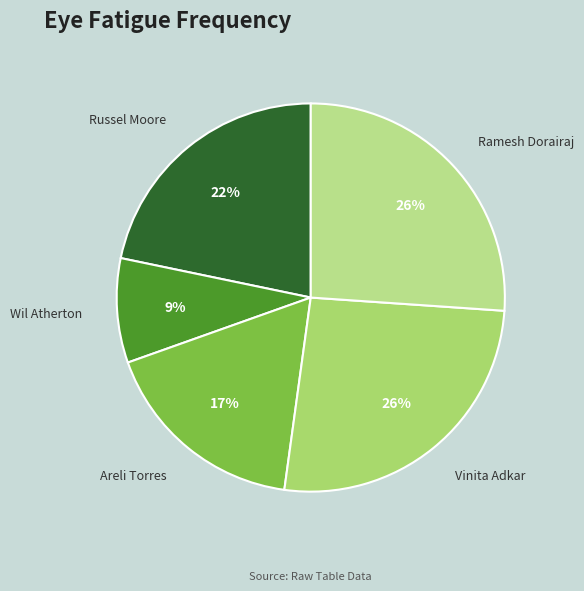

True or false: Ramesh Dorairaj accounts for 26% of the total.

True